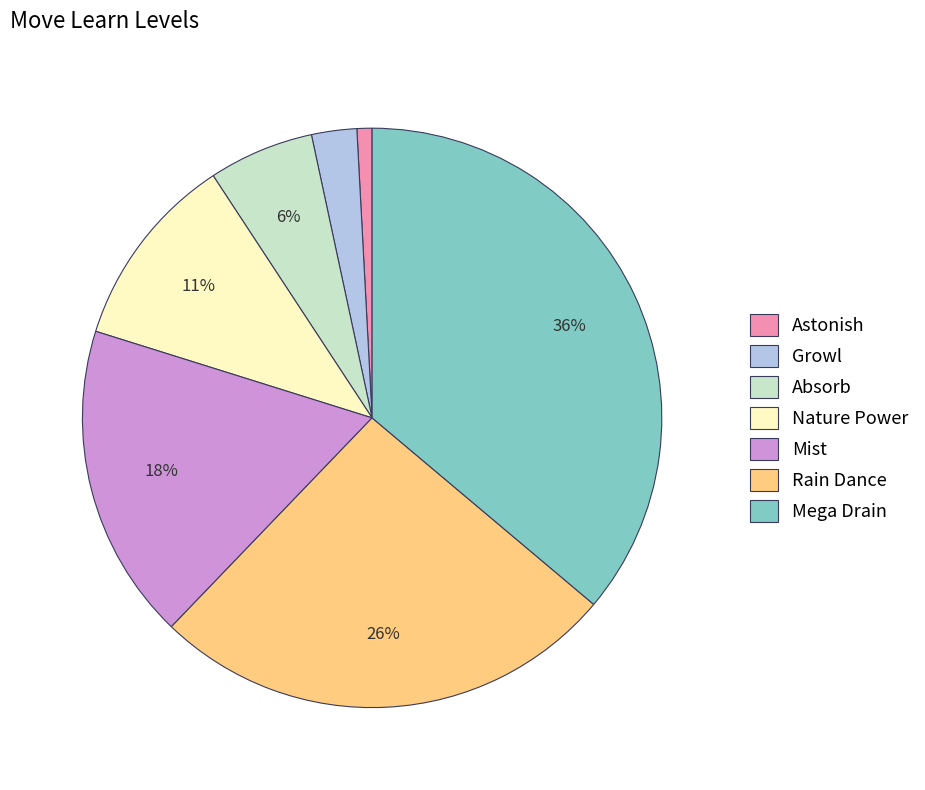

Count the number of slices in the pie.

7